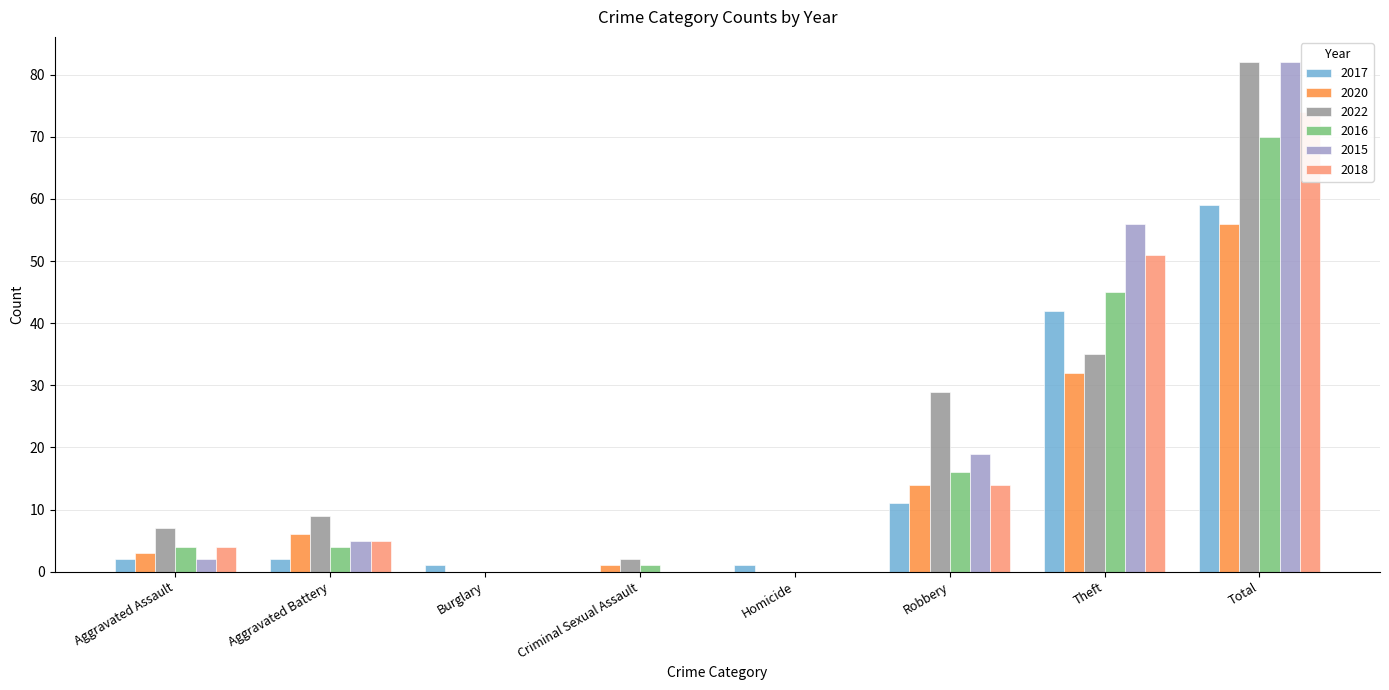

Which label corresponds to the smallest value in the chart?

Criminal Sexual Assault